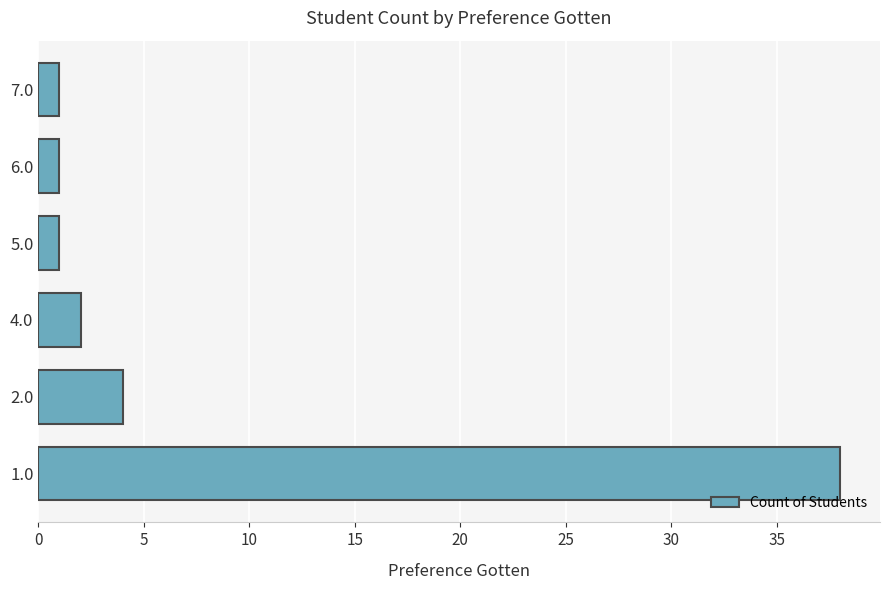

The chart shows a value of 62 at 1.0. True or false?

False